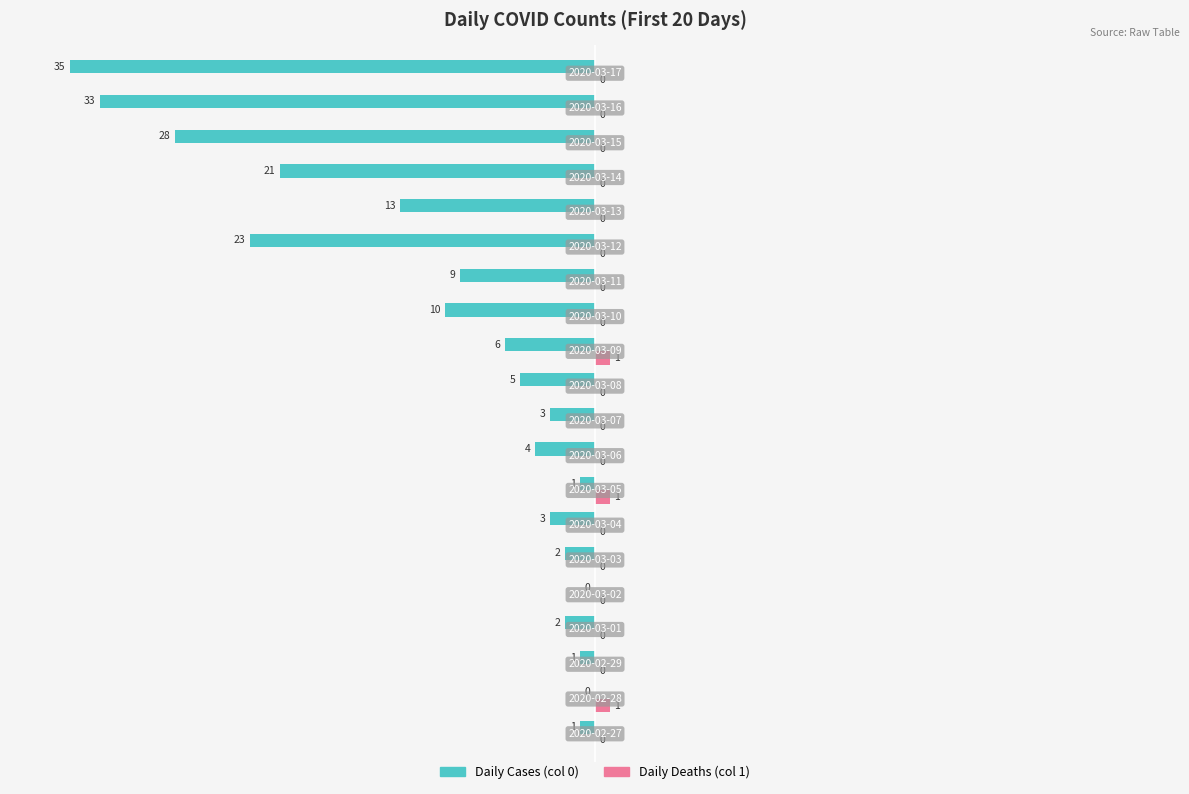

Which series has the largest total across all categories?

Daily Deaths (col 1)